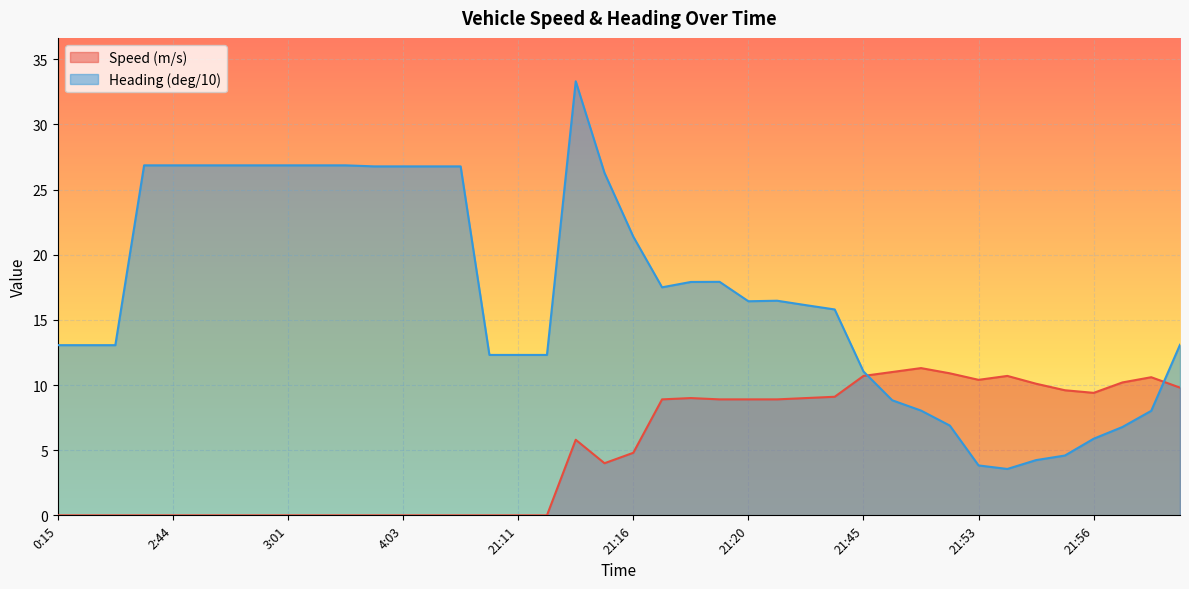

Reading left to right, list all the values displayed in this chart.

Speed (m/s): 0.0	0.0	0.0	0.0	0.0	0.0	0.0	0.0	0.0	0.0	0.0	0.0	0.0	0.0	0.0	0.0	0.0	0.0	5.8	4.0	4.8	8.9	9.0	8.9	8.9	8.9	9.0	9.1	10.7	11.0	11.3	10.9	10.4	10.7	10.1	9.6	9.4	10.2	10.6	9.8
Heading (deg/10): 13.1	13.1	13.1	26.9	26.9	26.9	26.9	26.9	26.9	26.9	26.9	26.8	26.8	26.8	26.8	12.3	12.3	12.3	33.3	26.3	21.4	17.5	17.9	17.9	16.4	16.5	16.1	15.8	11.0	8.8	8.0	6.9	3.8	3.6	4.2	4.6	5.9	6.8	8.0	13.1